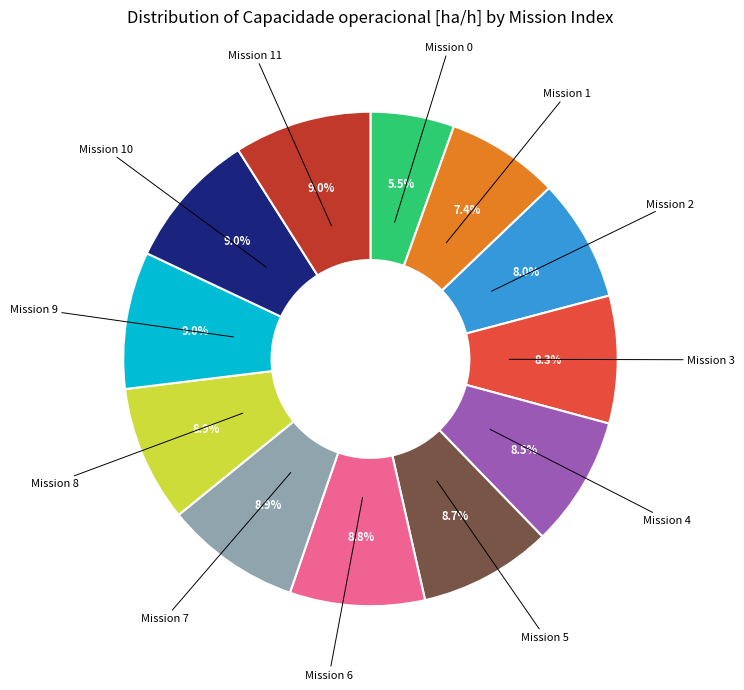

How many slices are in this pie chart?

12